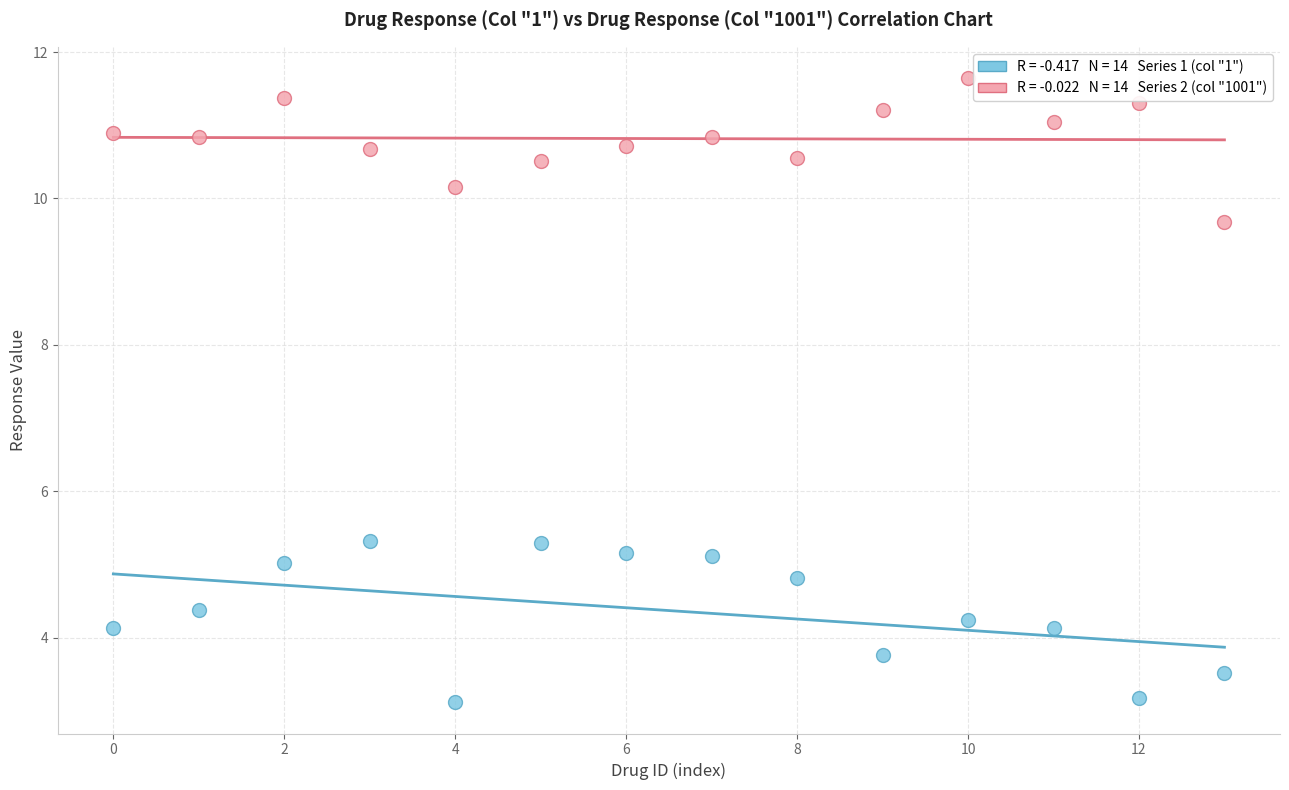

Across all data points, what is the range of Y values (max minus min)?

8.5